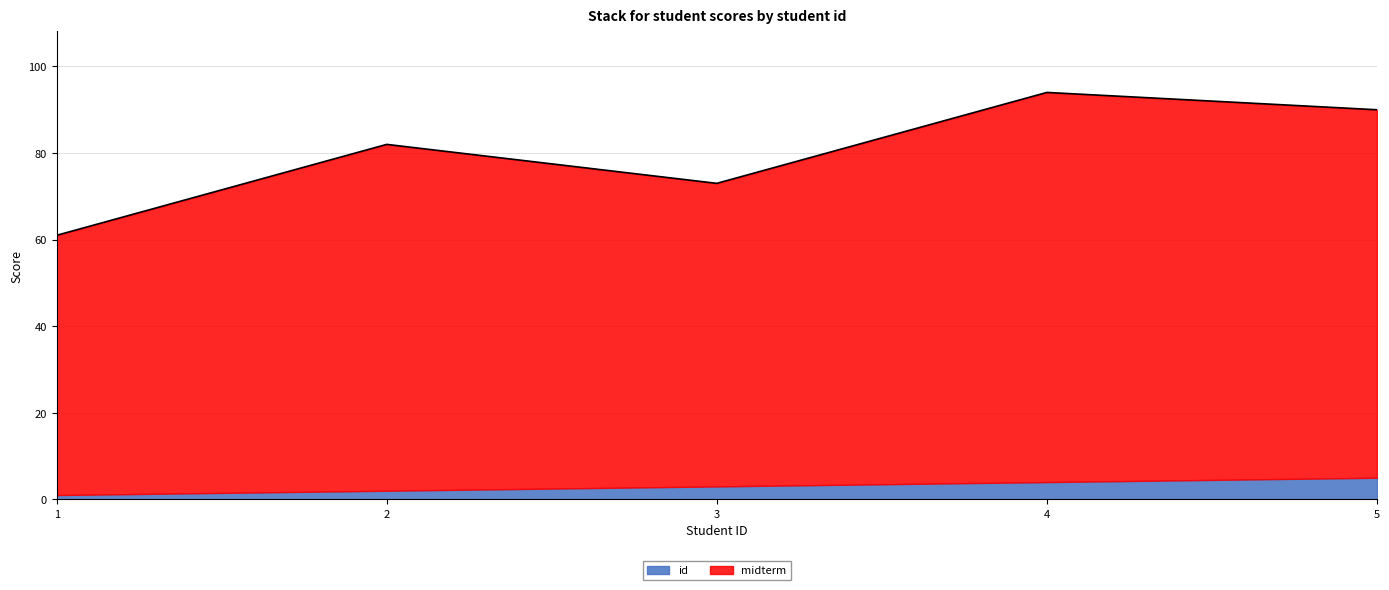

List the labels in order of value, smallest first.

1, 3, 2, 5, 4